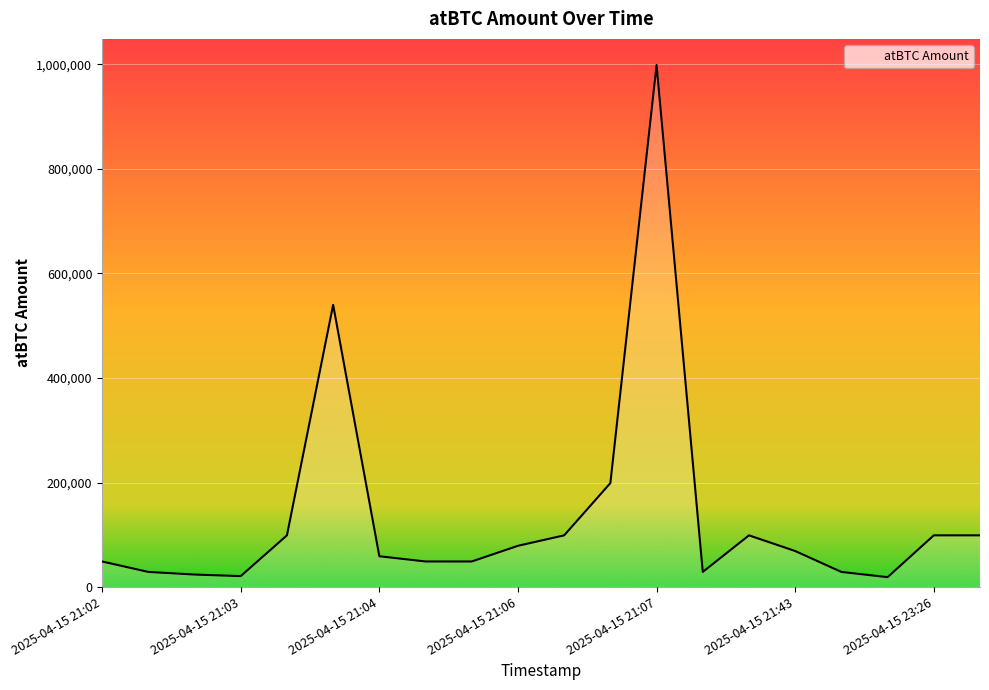

What is the greatest value displayed?

998878